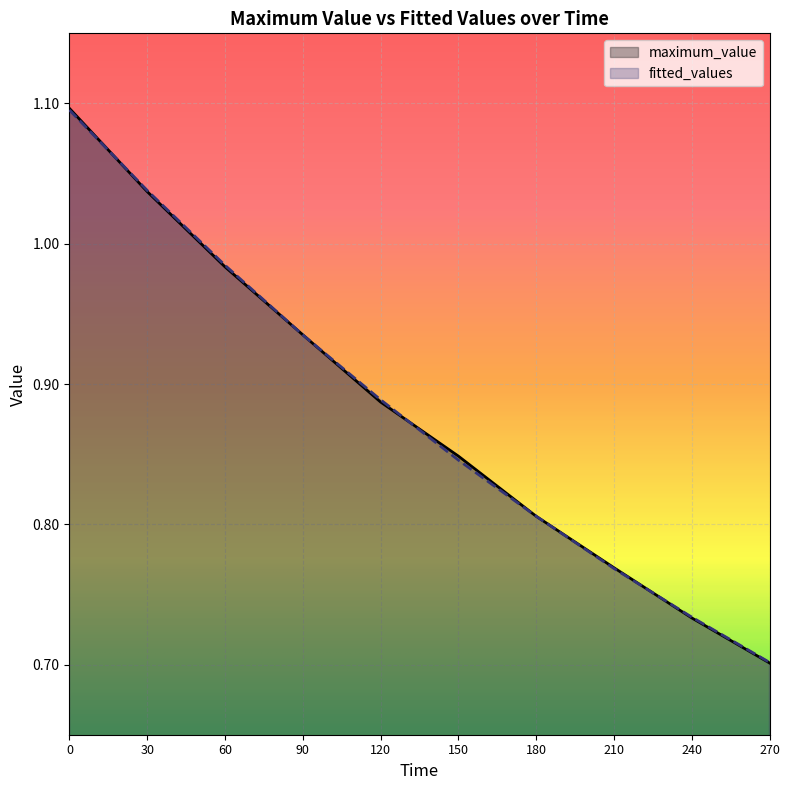

Reading right to left, list all the values displayed in this chart.

maximum_value: 270=0.7	240=0.7	210=0.8	180=0.8	150=0.8	120=0.9	90=0.9	60=1.0	30=1.0	0=1.1
fitted_values: 270=0.7	240=0.7	210=0.8	180=0.8	150=0.8	120=0.9	90=0.9	60=1.0	30=1.0	0=1.1